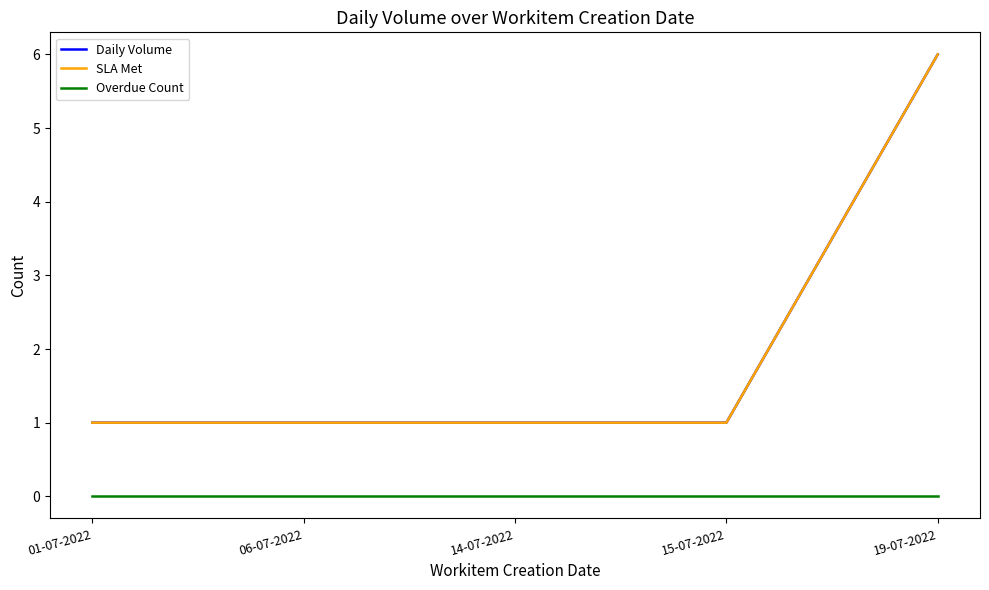

The value of SLA Met at 06-07-2022 is 1. True or false?

True